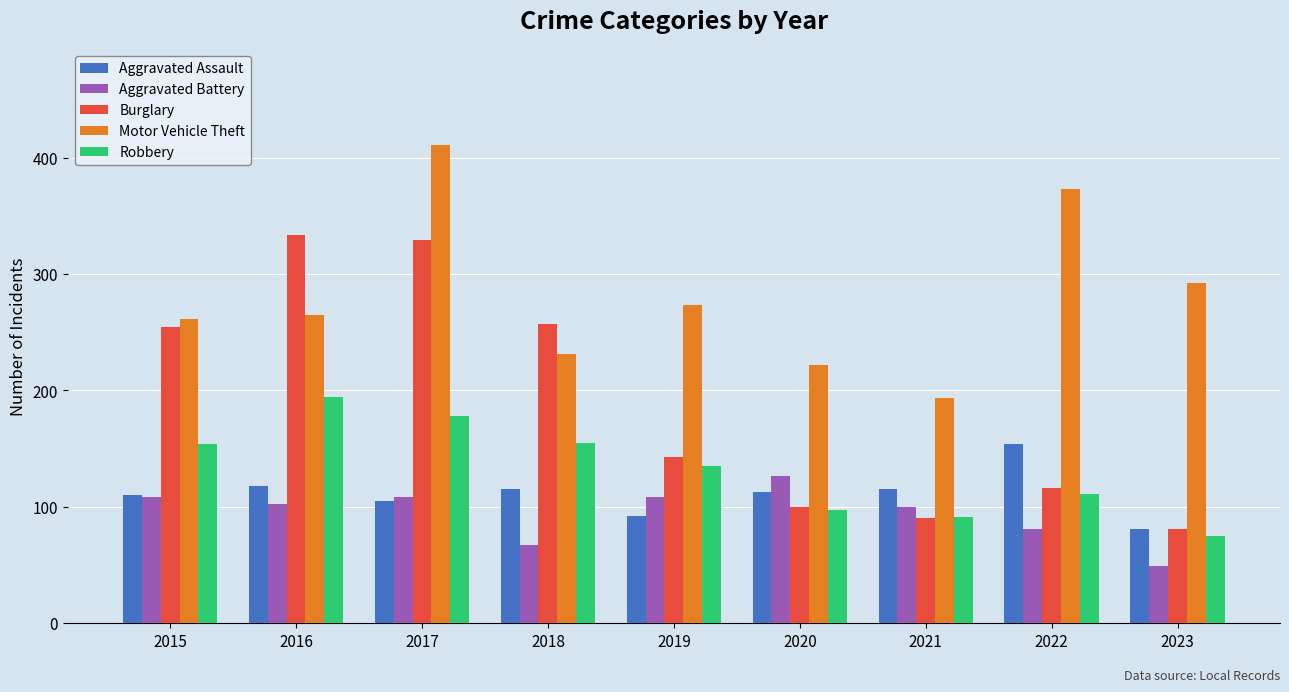

Rank the series by their maximum value, from highest to lowest.

Motor Vehicle Theft, Burglary, Robbery, Aggravated Assault, Aggravated Battery